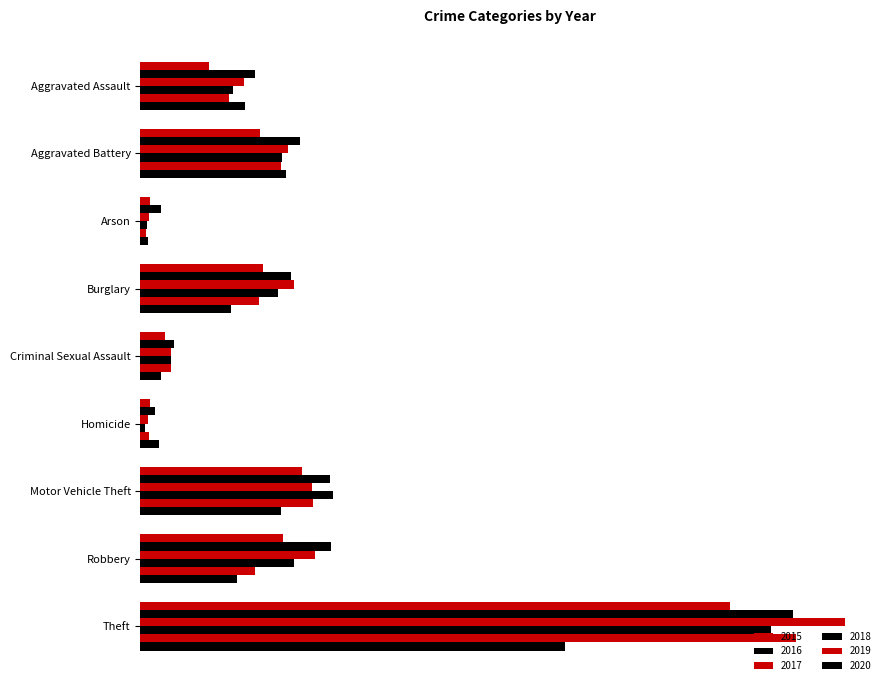

How many groups of bars are there?

9